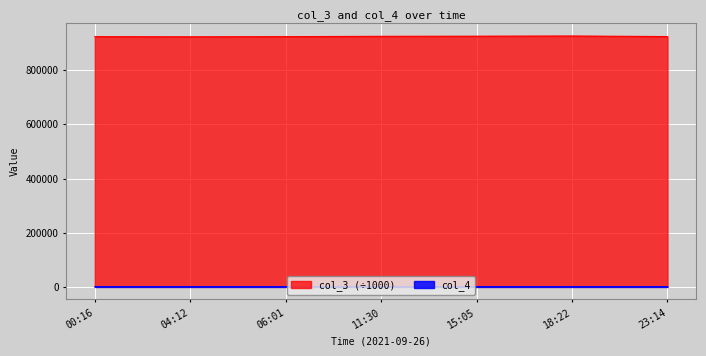

Which series has the largest range (max minus min)?

col_3 (÷1000)